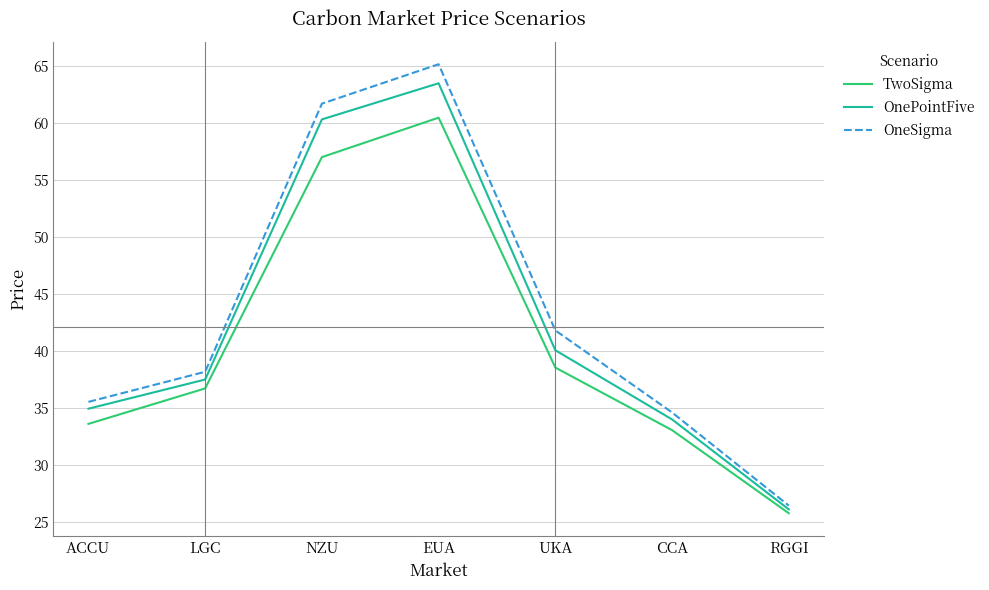

The TwoSigma series shows 61.2 at UKA. True or false?

False